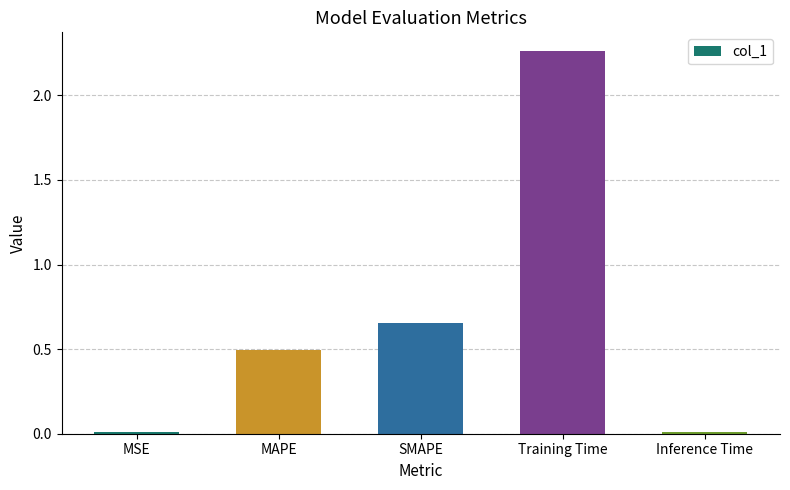

Approximately how many times larger is the value at SMAPE compared to Training Time?

0.3